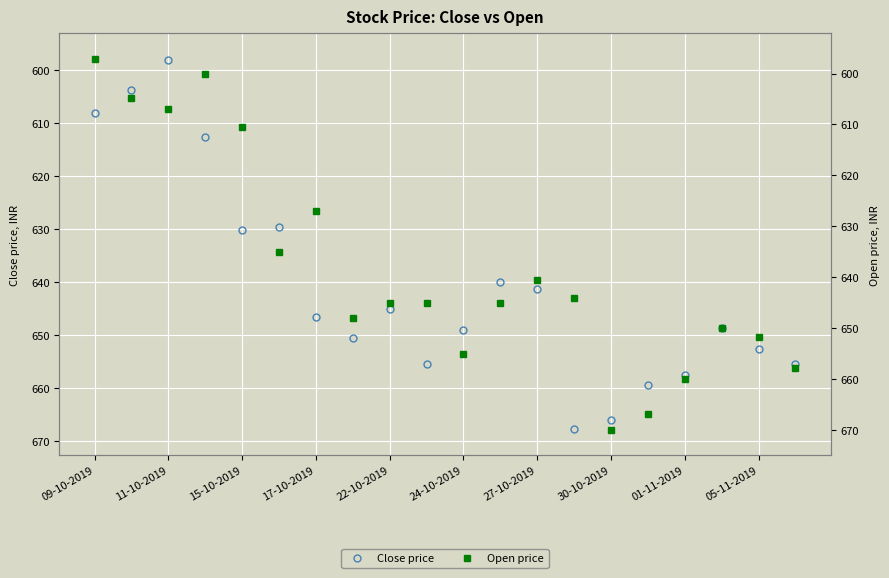

How many values in the Open price series are below 645?

9